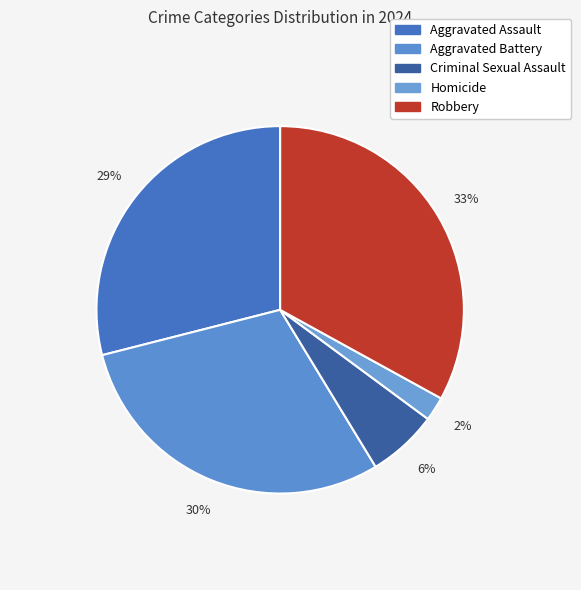

Which has a higher value, Aggravated Battery or Criminal Sexual Assault?

Aggravated Battery